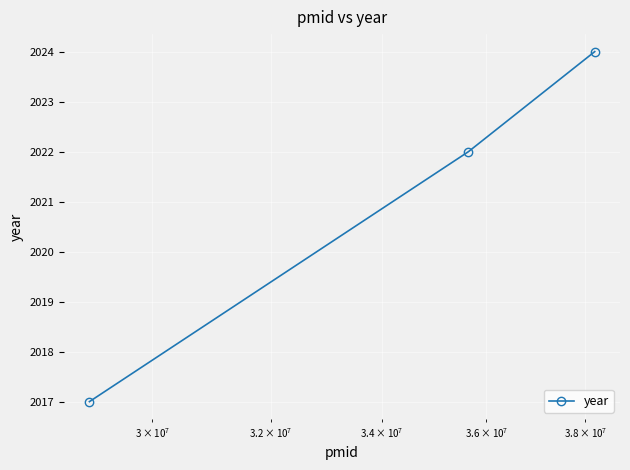

What is the minimum value shown in the chart?

2017